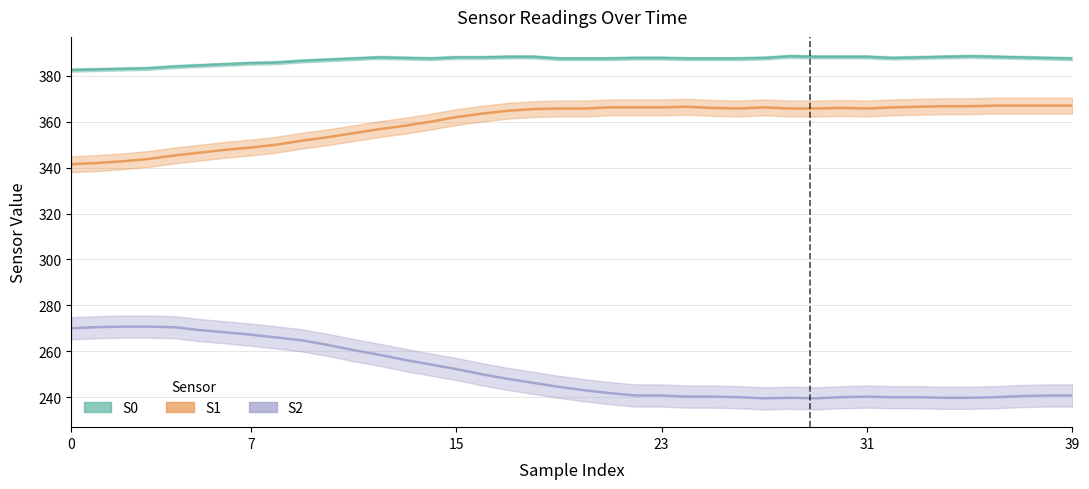

Where is the first local minimum for S2?

27